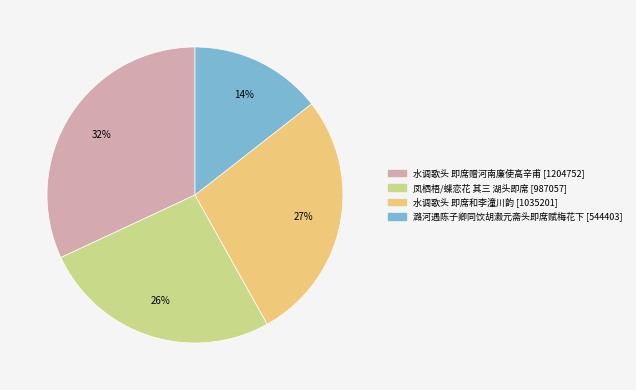

To the nearest percent, what is the average slice percentage?

25%